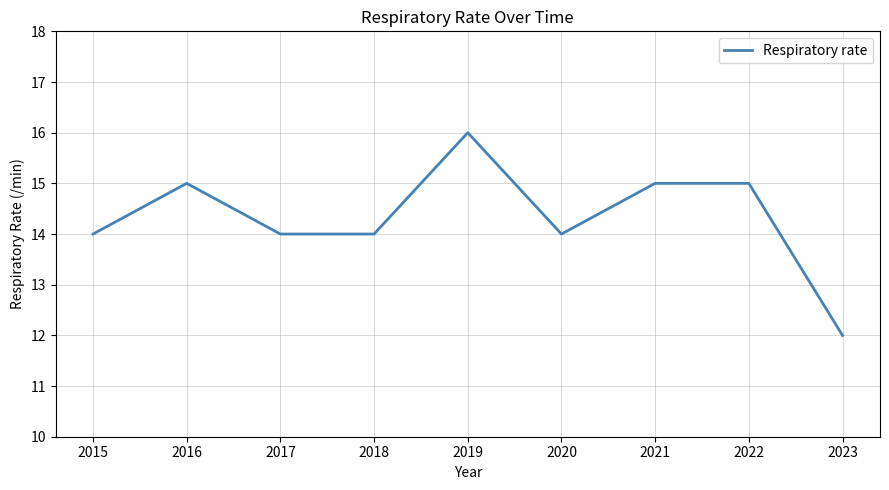

Which category has the lowest value across all series?

2023